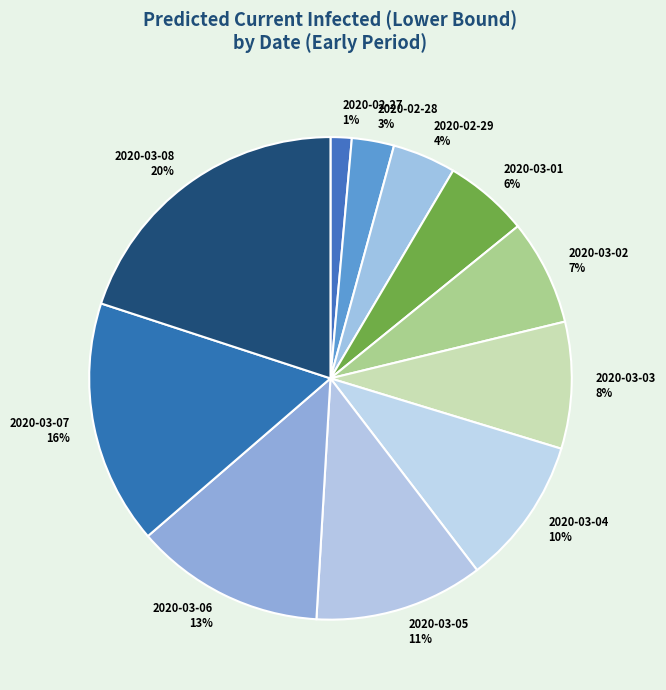

Do 2020-03-03 8% and 2020-02-29 4% together represent more than half of the pie?

No